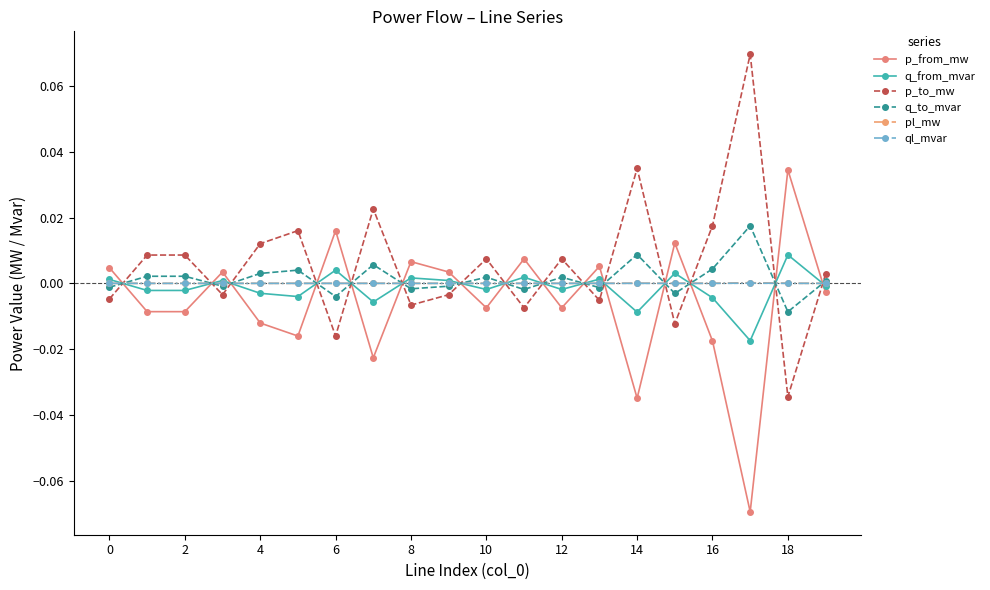

True or false: p_from_mw and pl_mw intersect in this chart.

True